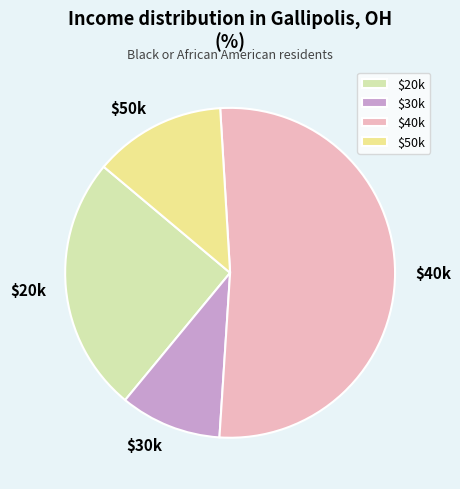

Does $50k represent more than half of the total?

No